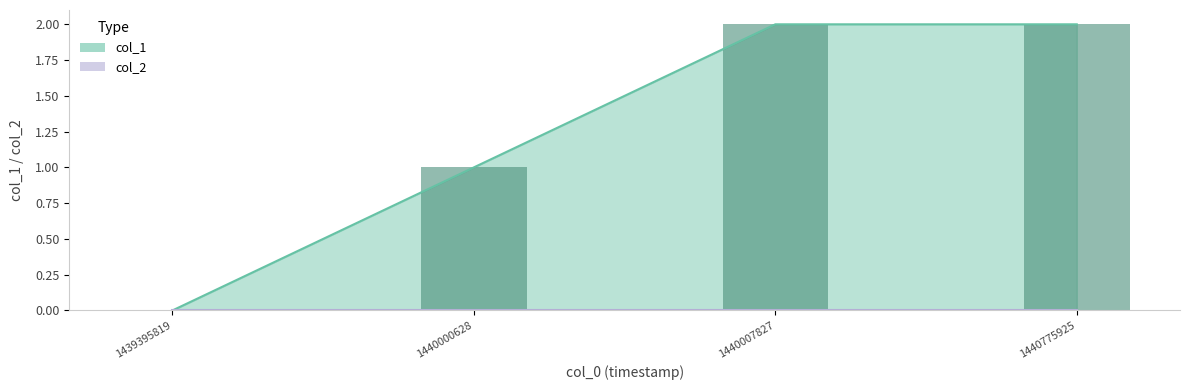

Reading right to left, transcribe all the data shown in this chart.

1440775925=2	1440007827=2	1440000628=1	1439395819=0